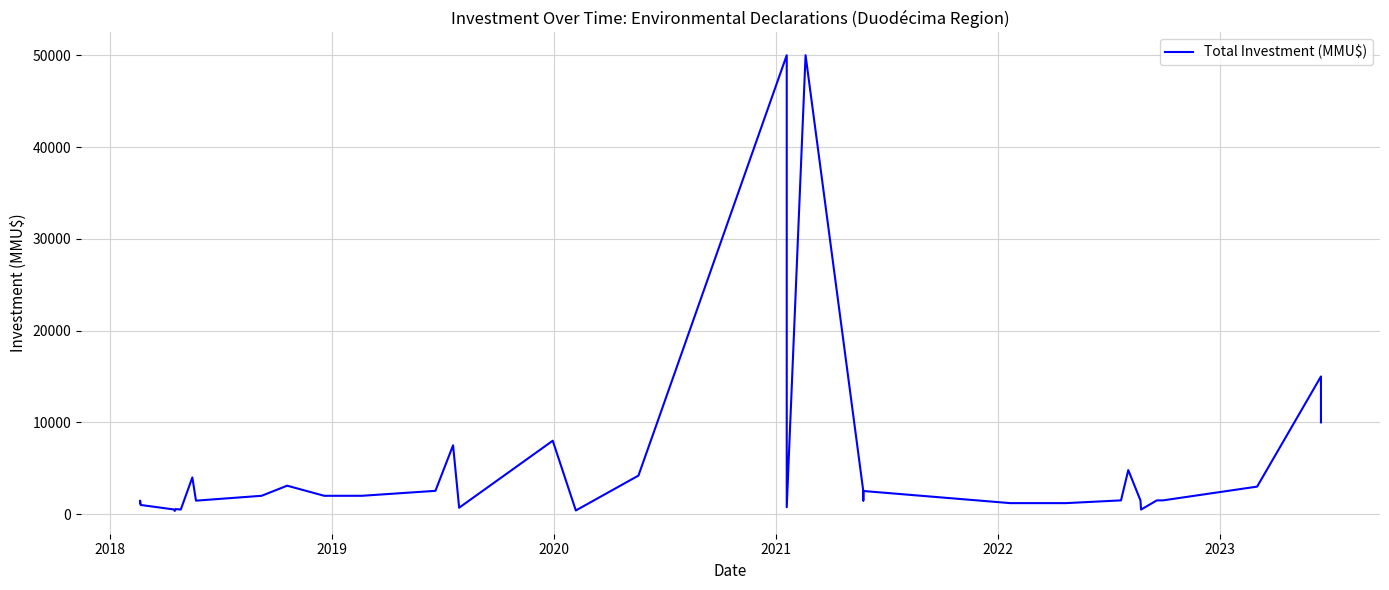

Is it true that the value at 37 is 4406?

False